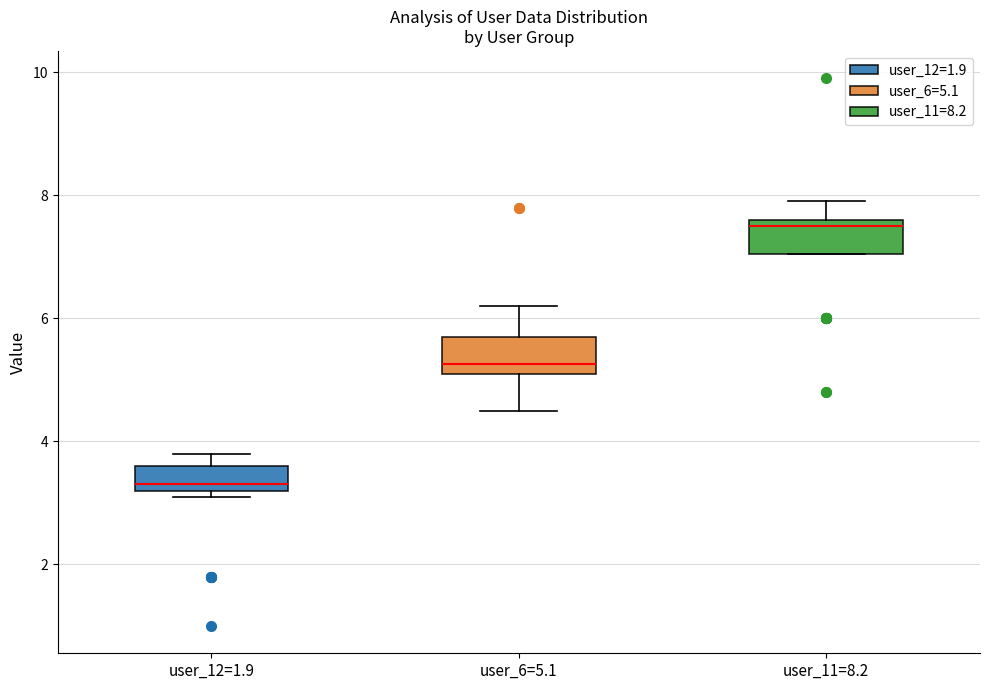

Reading left to right, transcribe this box plot: for each box, give where its median line is, the range the box spans, and where its two whiskers end, as read against the y-axis. The values are not printed on the chart, so give them approximately, as read against the axis.

user_12=1.9: median 3.4, box 3.2 to 3.6, whiskers 3.2 (just below the box's lower edge) to 3.8
user_6=5.1: median 5.2 (just above the box's lower edge), box 5.2 to 5.8, whiskers 4.6 to 6.2
user_11=8.2: median 7.6 (just below the box's upper edge), box 7.0 to 7.6, whiskers 7.0 to 8.0